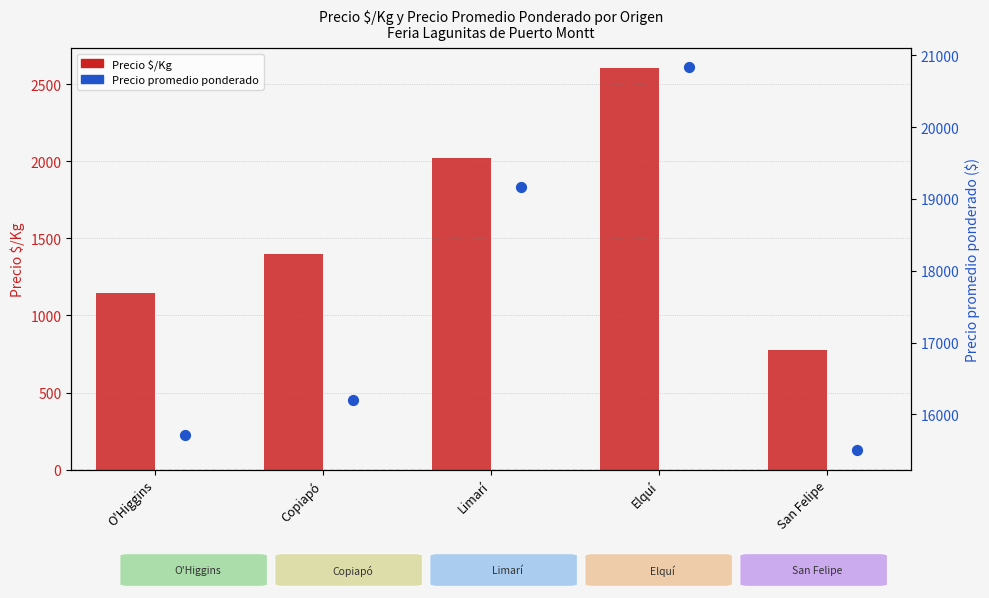

Is the value of Precio promedio ponderado at Limarí greater than the value of Precio $/Kg at Elquí?

Yes